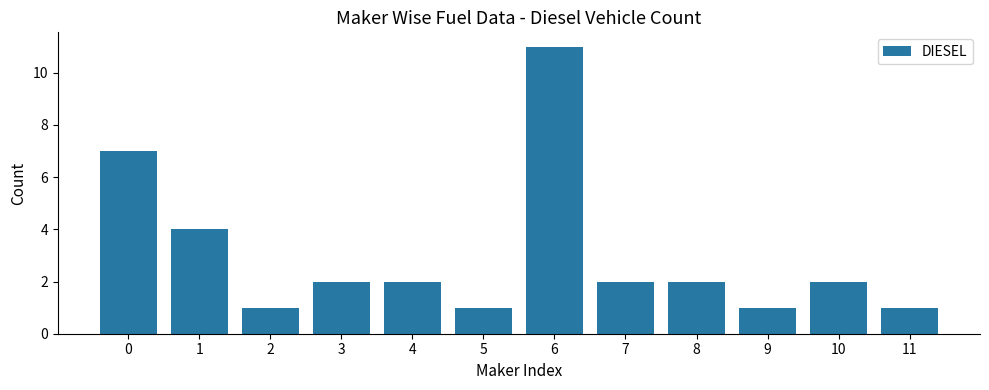

The value at 6 is 16. True or false?

False